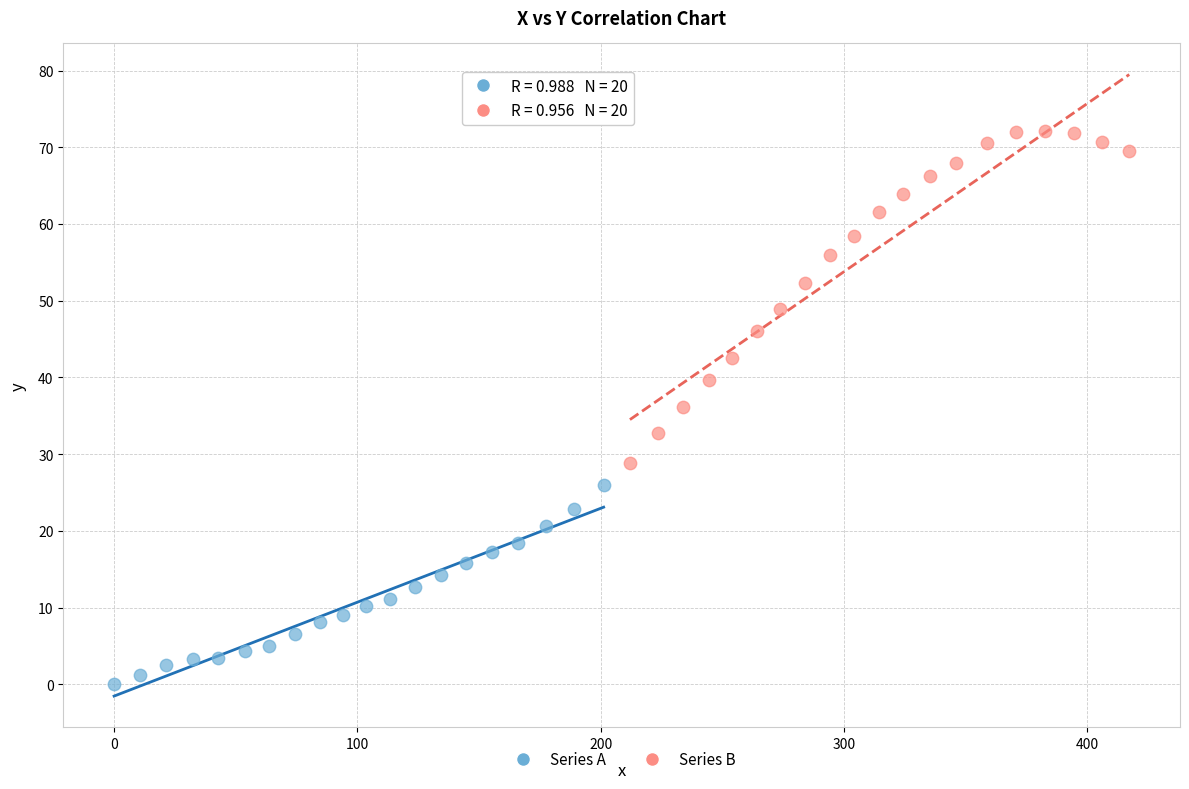

Which series contains the highest Y value?

Series B